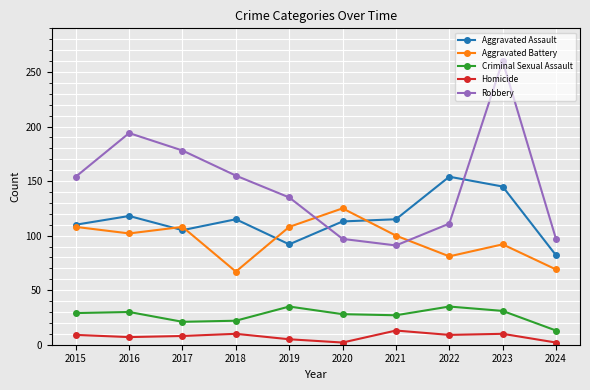

True or false: Homicide and Robbery intersect in this chart.

False